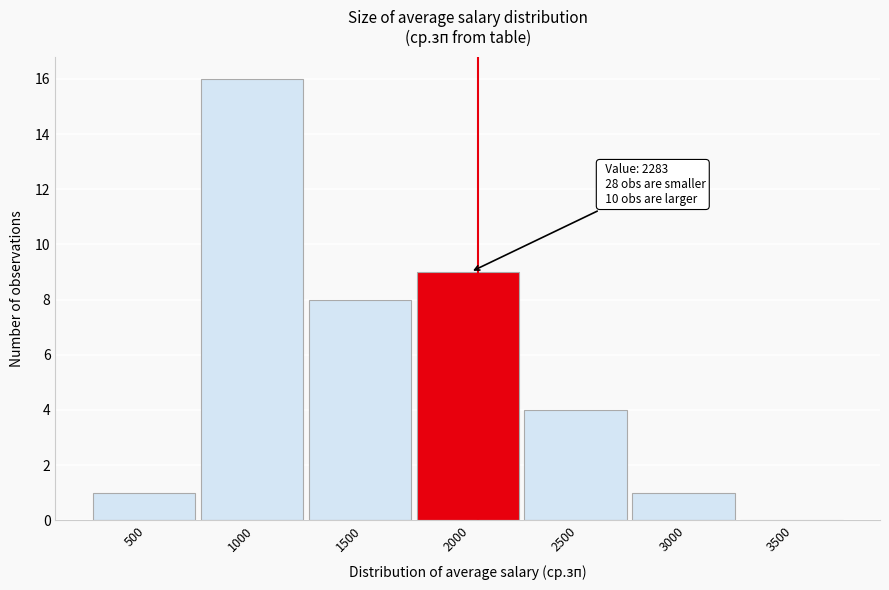

Reading left to right, what are all the values shown in this chart?

500=1	1000=16	1500=8	2000=9	2500=4	3000=1	3500=0